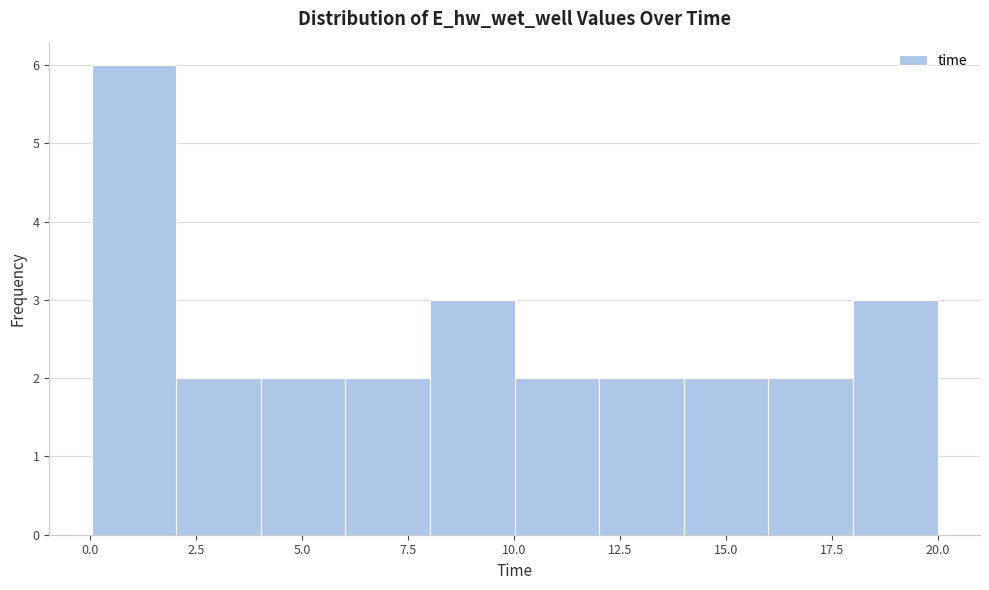

Read against the x-axis, roughly where is the centre of the tallest bar?

1.0